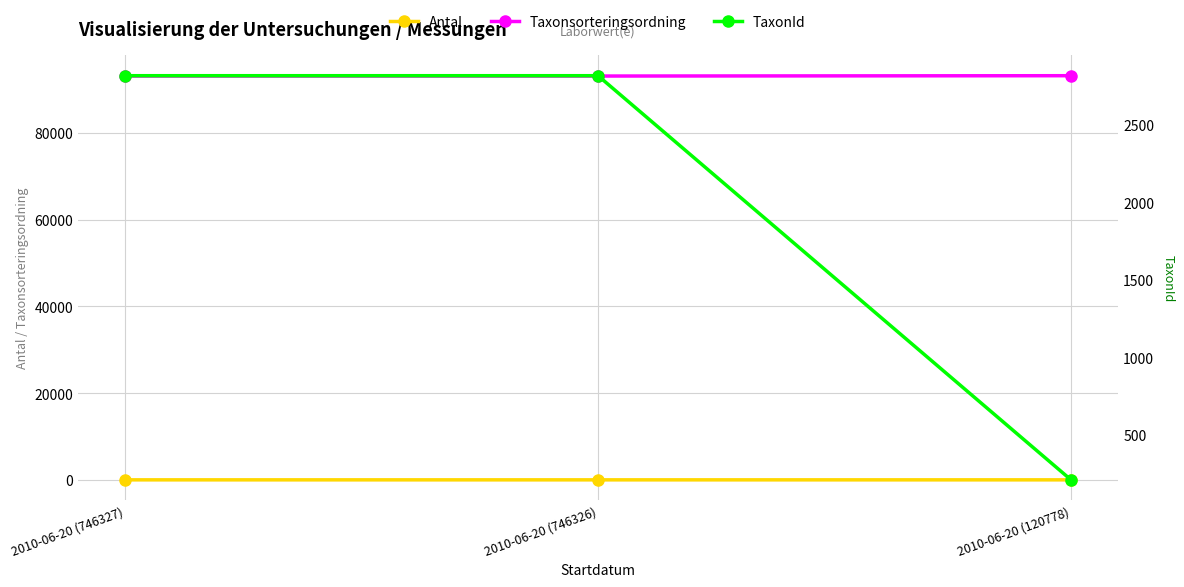

What are all the series names shown in the legend?

Antal, Taxonsorteringsordning, TaxonId